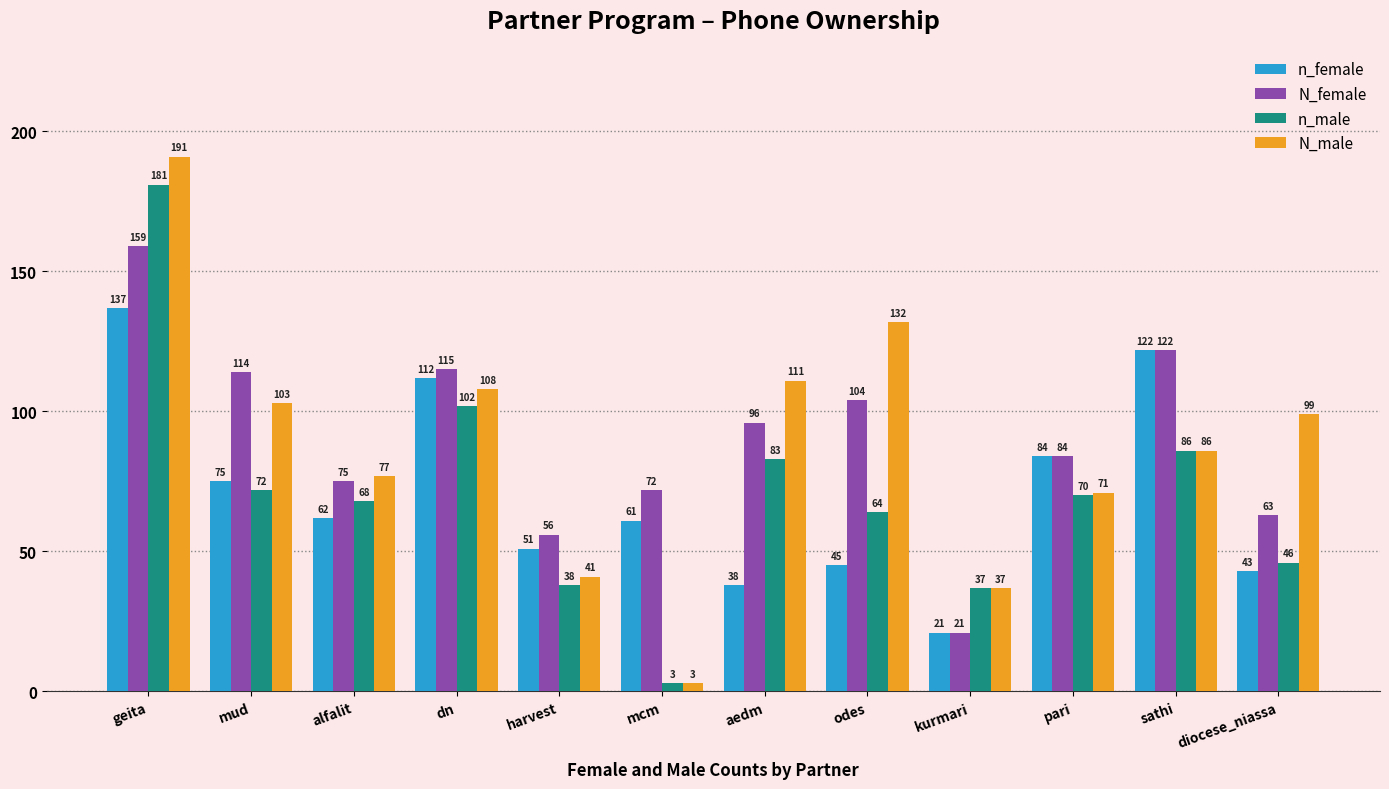

Which series has the largest total across all categories?

N_female